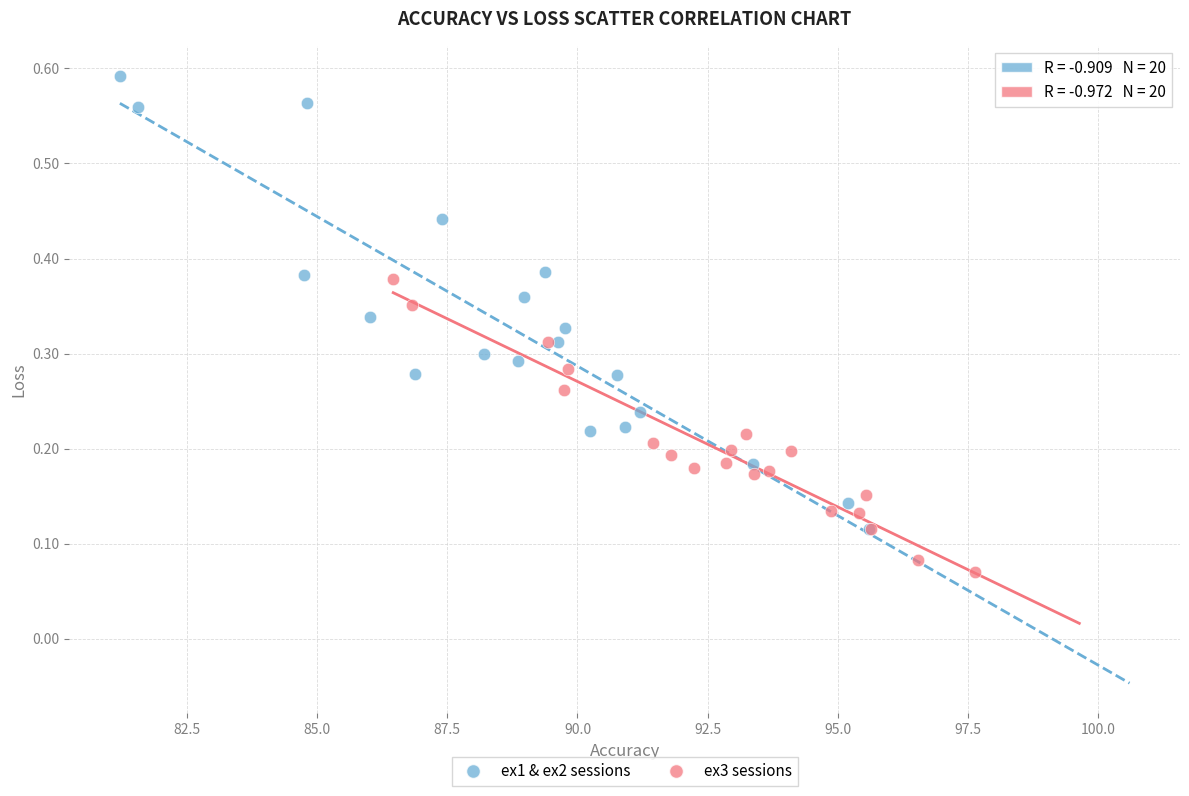

Which series has the largest Y range (max minus min)?

ex1 & ex2 sessions